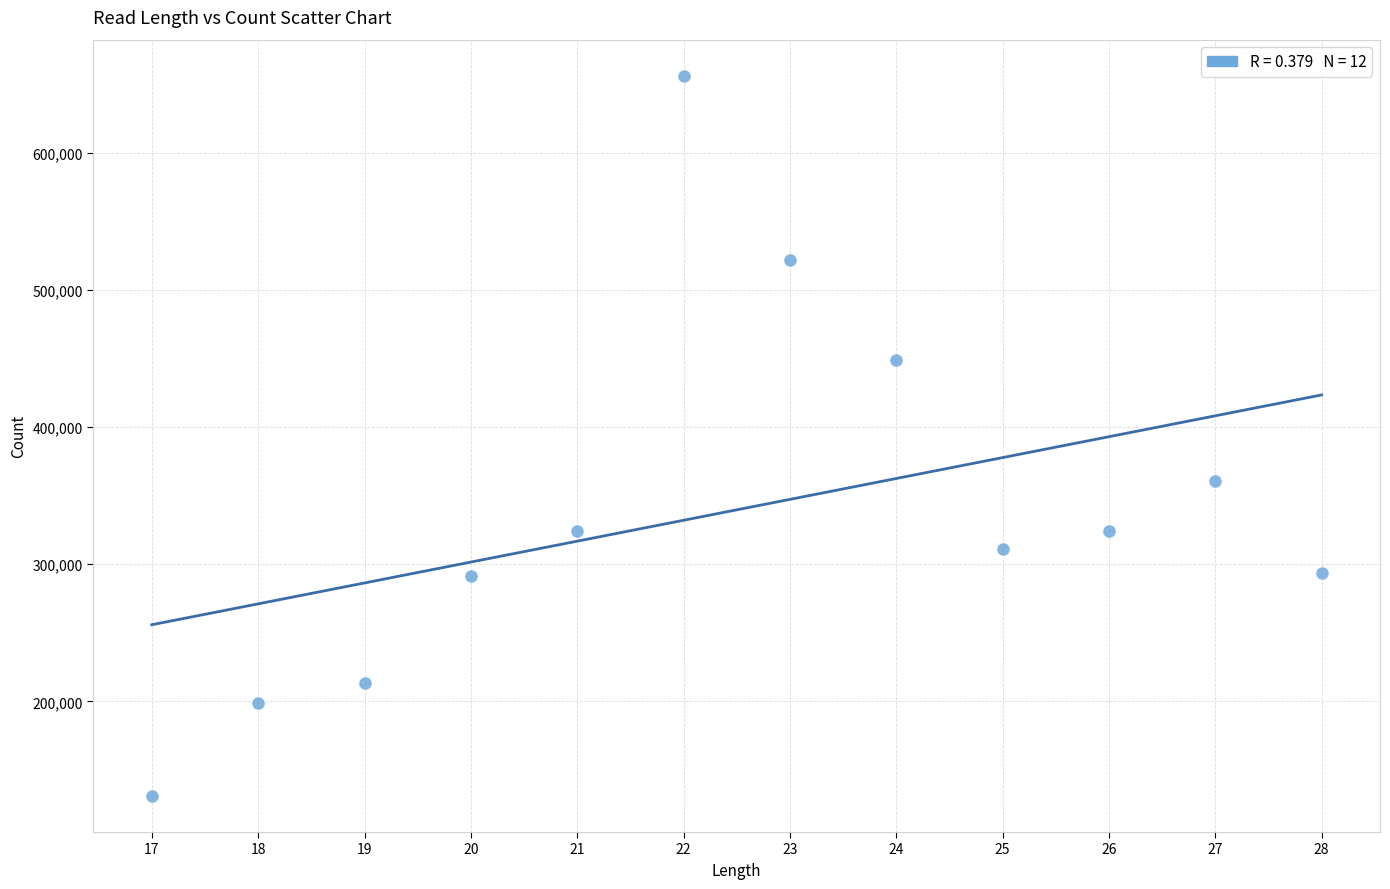

What Y value in the scatter plot is closest to 393724?

360882